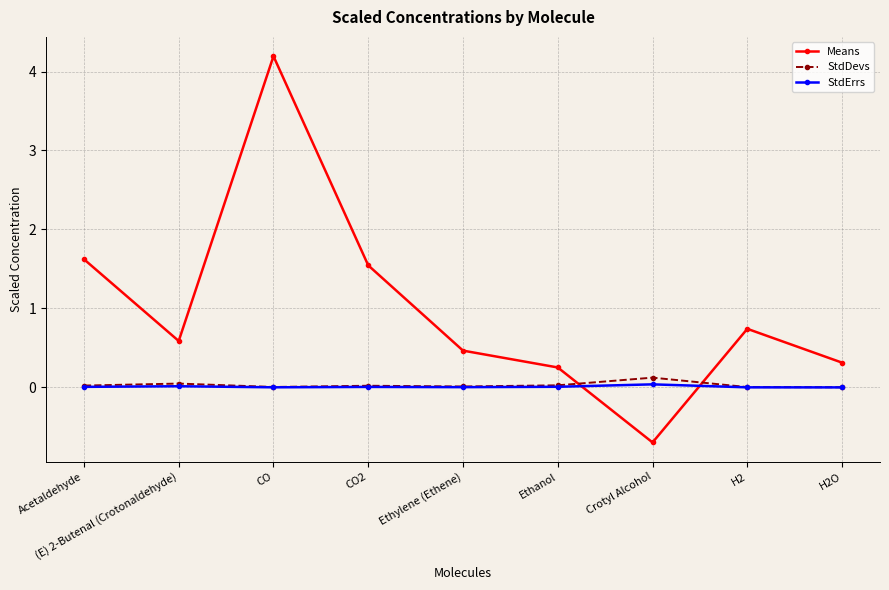

What are all the series names shown in the legend?

Means, StdDevs, StdErrs